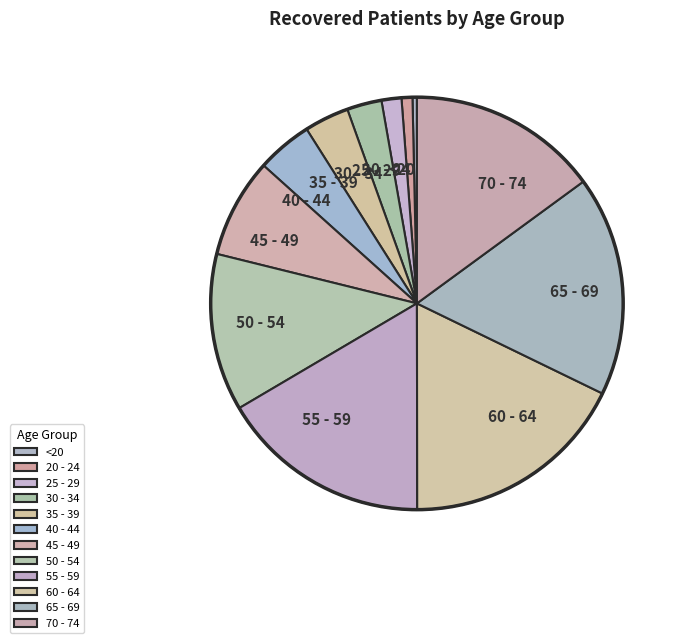

Which category has the smallest portion of the pie?

<20